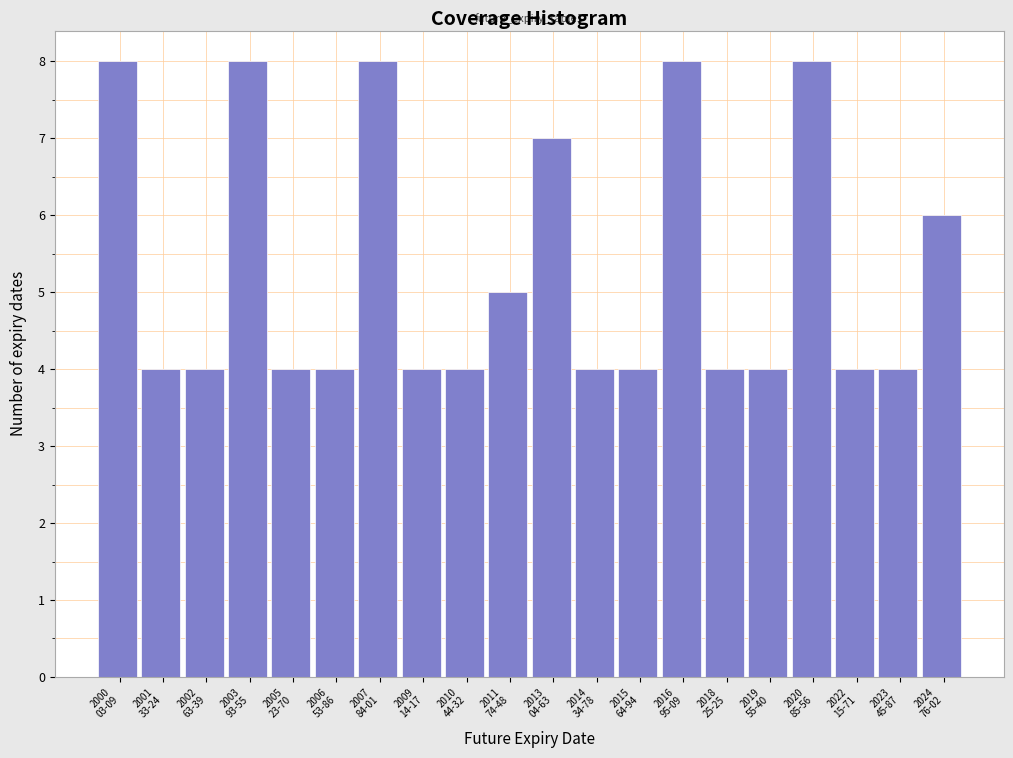

Reading left to right, what are all the values shown in this chart?

8	4	4	8	4	4	8	4	4	5	7	4	4	8	4	4	8	4	4	6